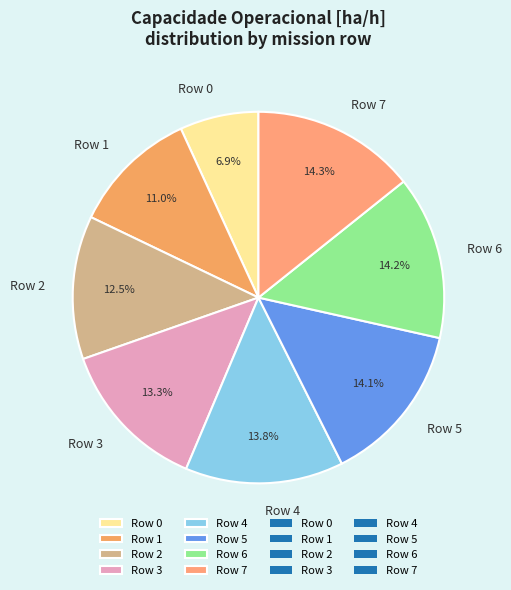

To the nearest percent, what is the average slice percentage?

12%